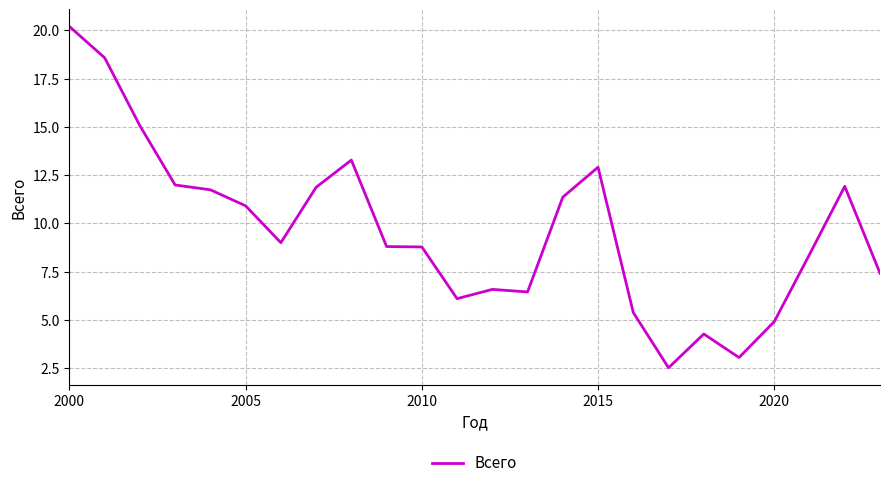

What is the minimum value shown in the chart?

2.5